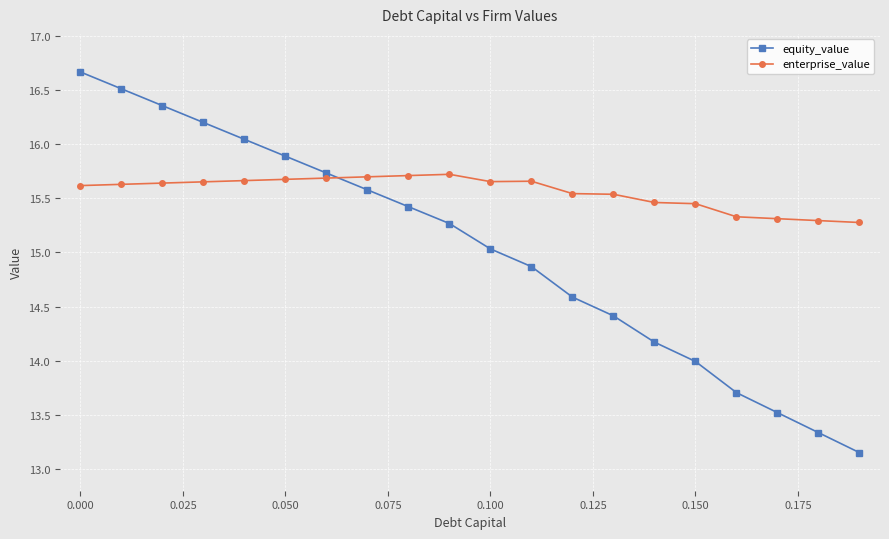

Which series has the largest range (max minus min)?

equity_value